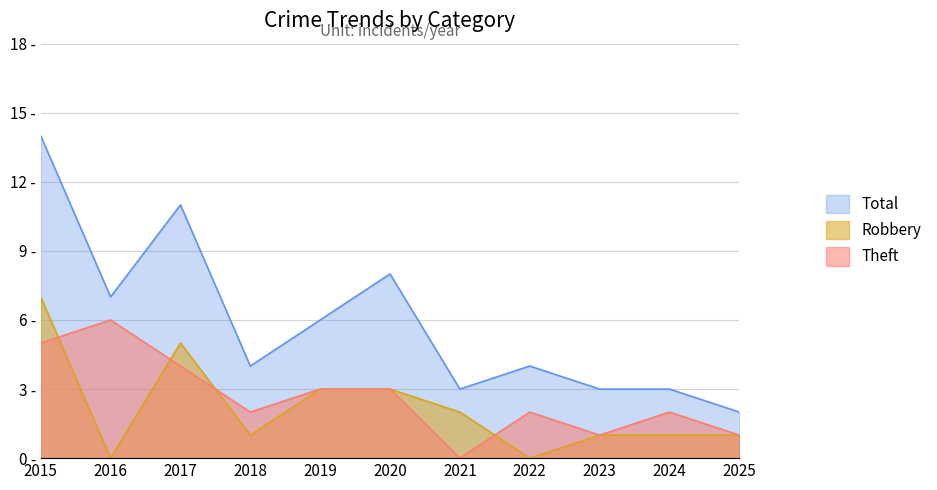

What is the difference between the Robbery values at 2020 and 2024?

2